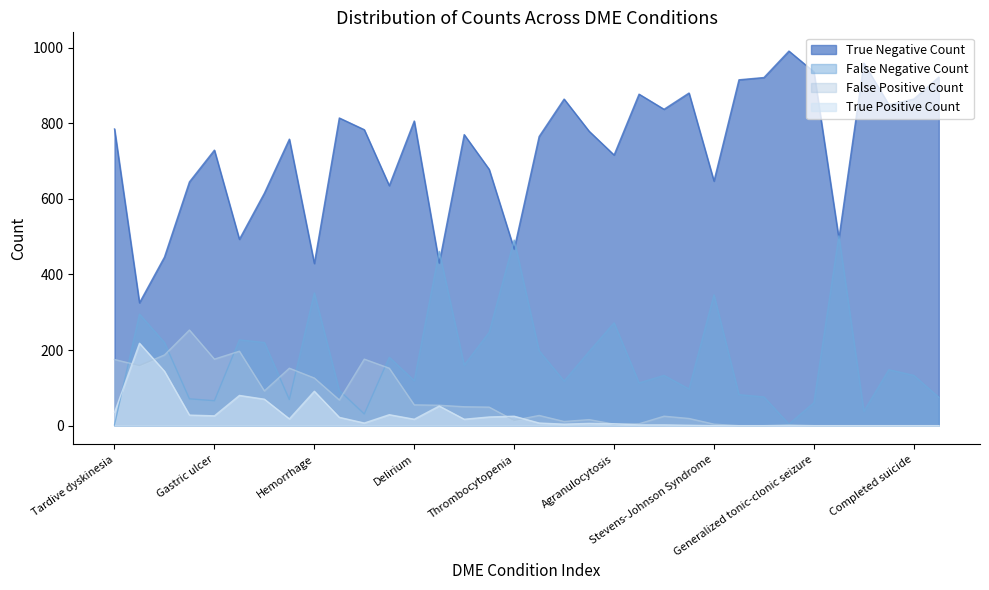

Where does the True Positive Count series first go above 7?

Tardive dyskinesia